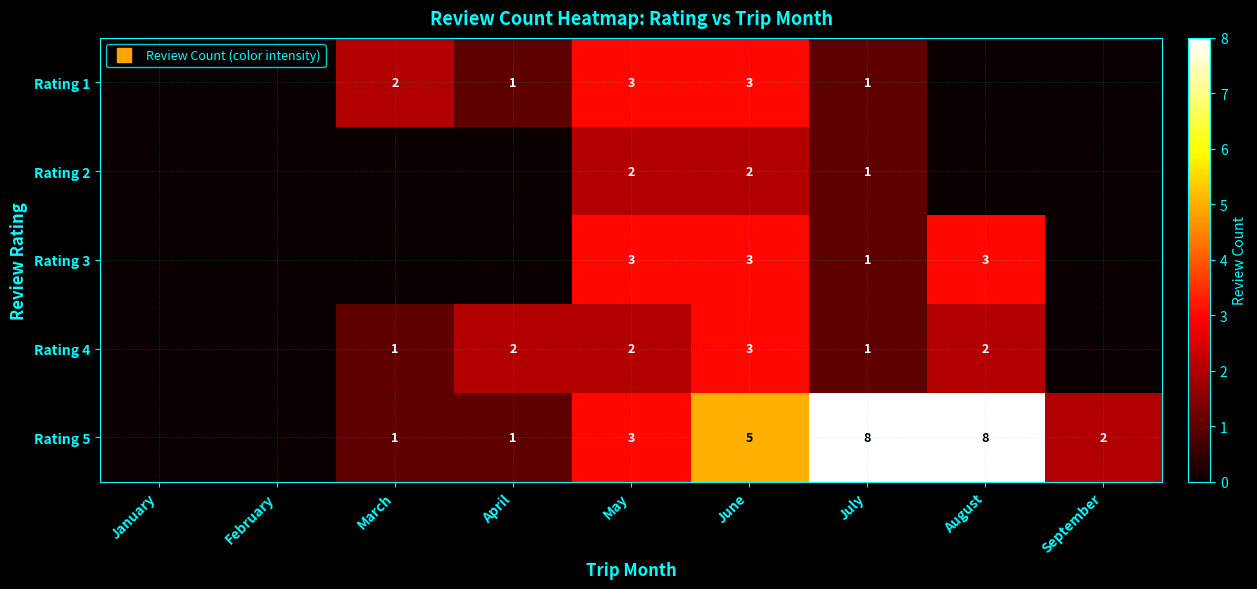

What is the difference between the highest and lowest values at September?

2